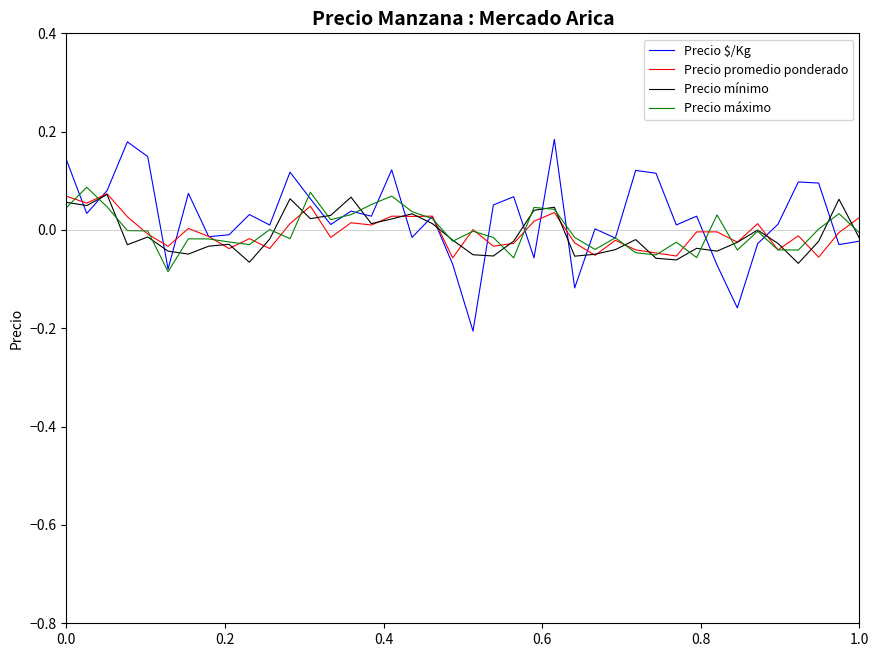

How many values in the Precio mínimo series exceed 0?

14